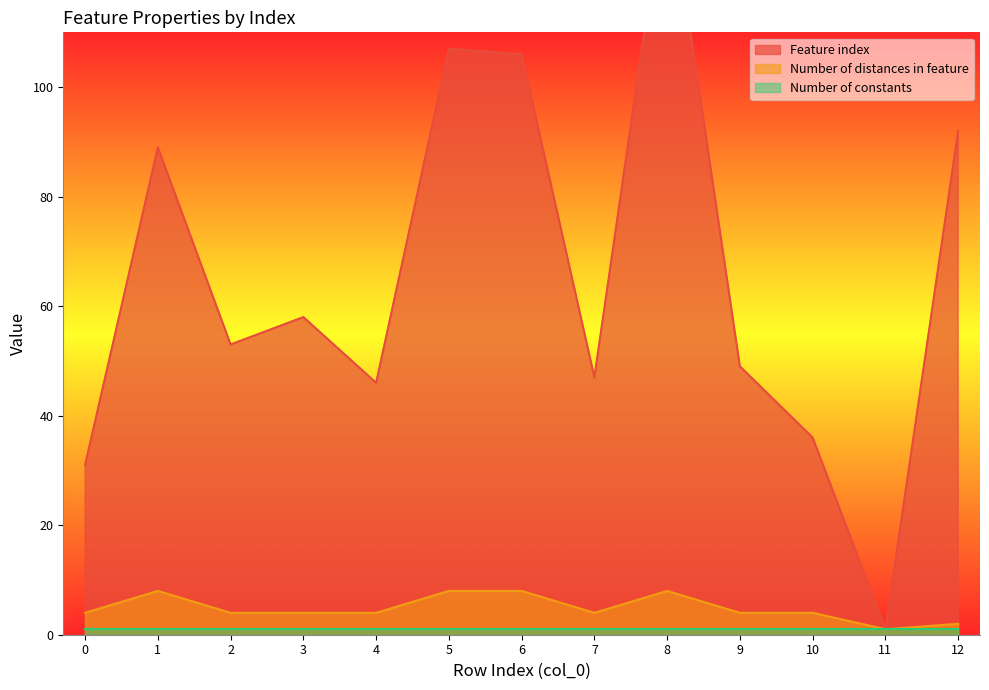

The Number of distances in feature series shows 8 at 1. True or false?

True